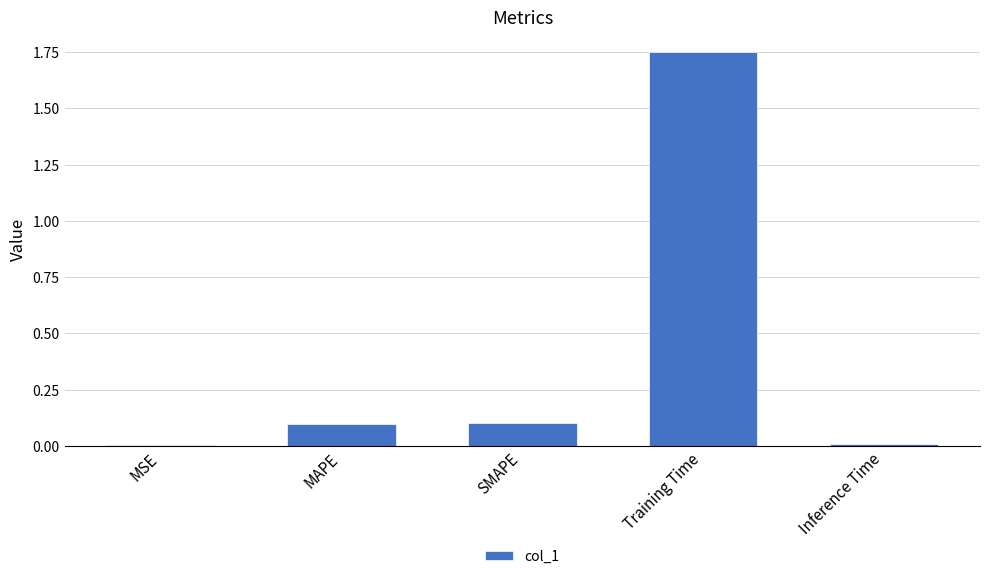

What is the sum of all values?

2.0